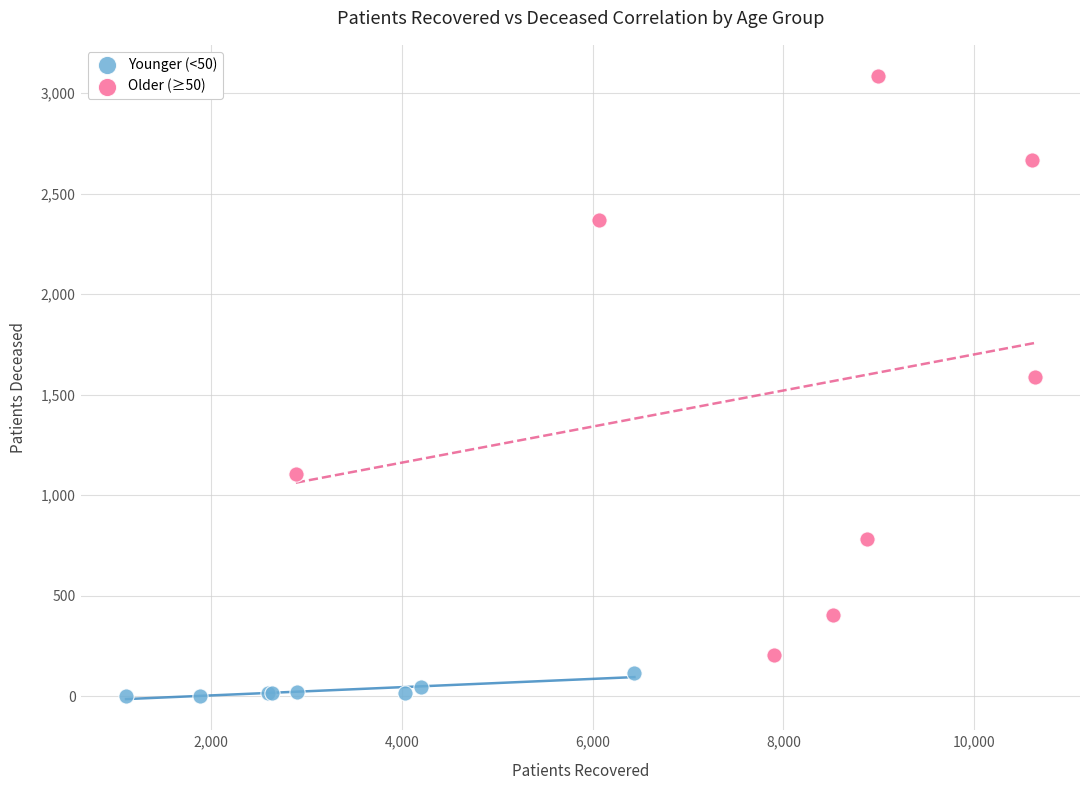

Which series contains the highest Y value?

Older (≥50)